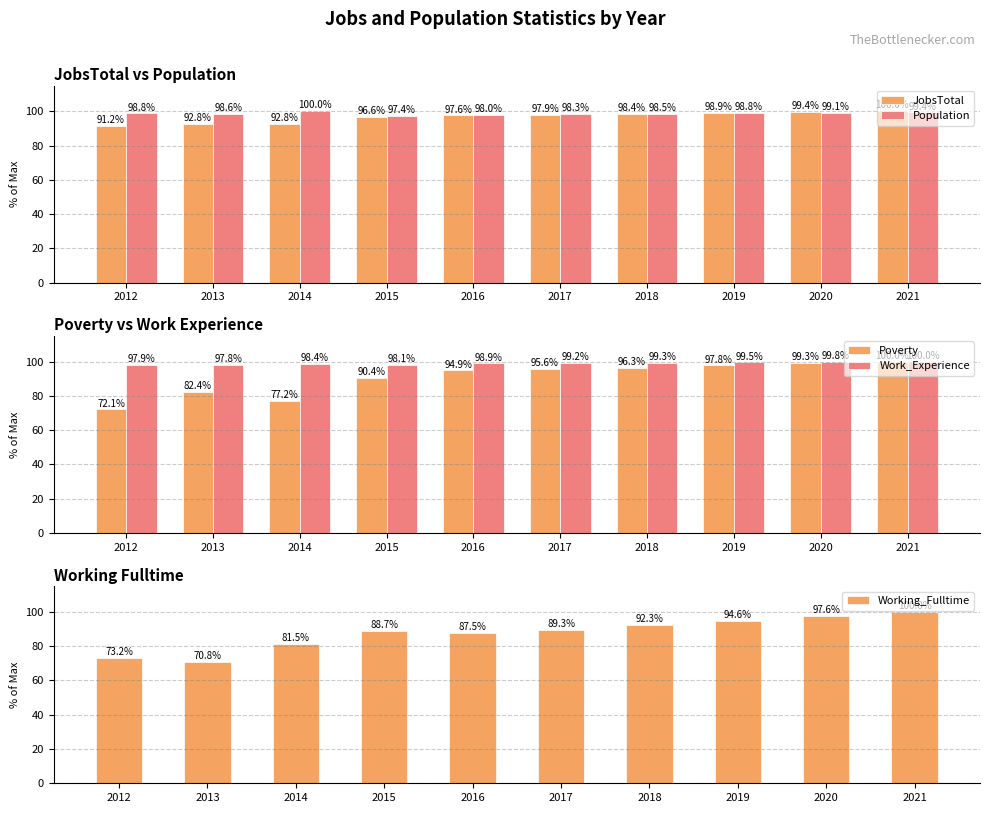

The Poverty series shows 95.6 at 2017. True or false?

True